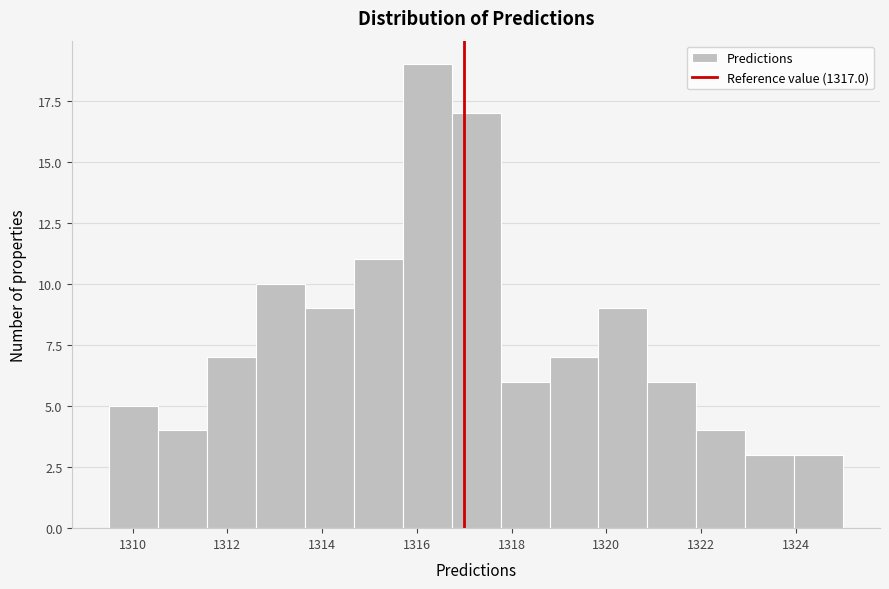

Reading left to right, list every bar in this chart as the range it spans on the x-axis followed by its height. Neither the bar edges nor the heights are printed on the chart, so give them approximately, as read against the axes.

1309.6 to 1310.6: 5
1310.6 to 1311.6: 4
1311.6 to 1312.6: 7
1312.6 to 1313.6: 10
1313.6 to 1314.6: 9
1314.6 to 1315.8: 11
1315.8 to 1316.8: 19
1316.8 to 1317.8: 17
1317.8 to 1318.8: 6
1318.8 to 1319.8: 7
1319.8 to 1320.8: 9
1320.8 to 1322.0: 6
1322.0 to 1323.0: 4
1323.0 to 1324.0: 3
1324.0 to 1325.0: 3